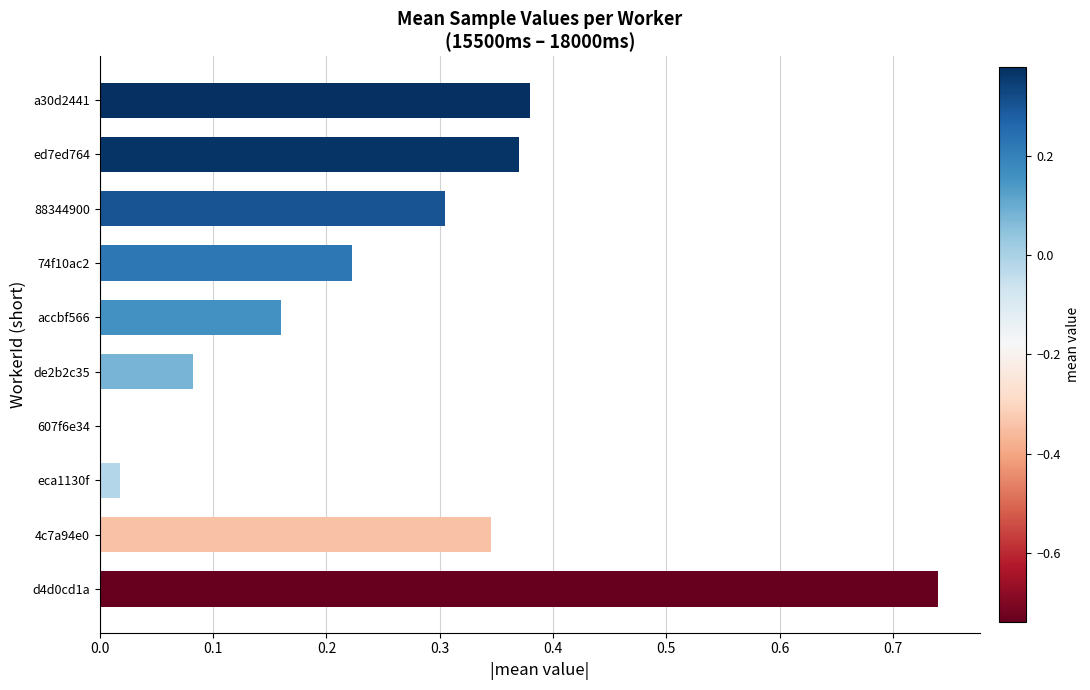

Is it true that the value at 4c7a94e0 is 0.2?

False